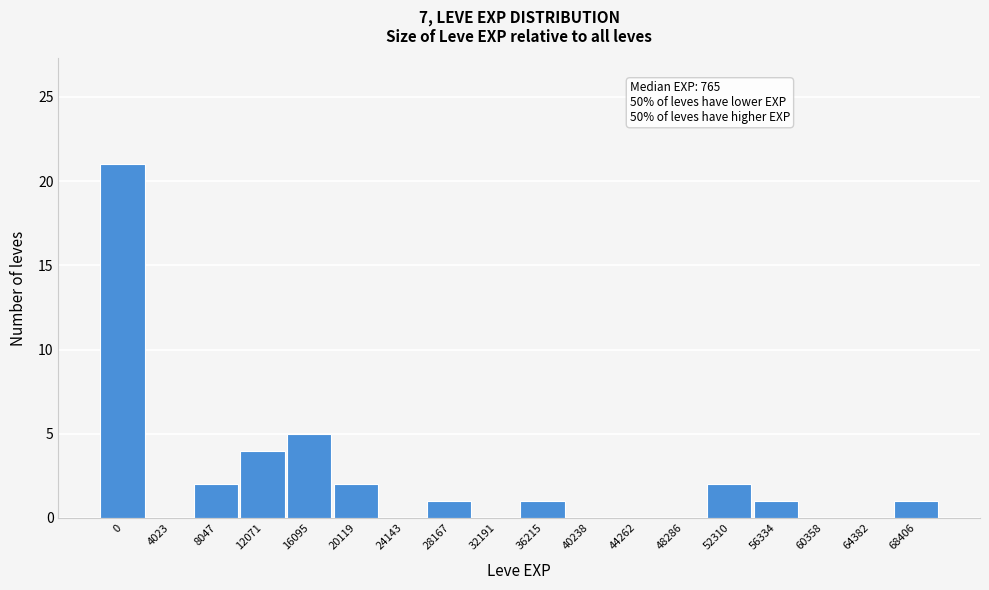

Reading right to left, extract all data points from this chart.

68406=1	64382=0	60358=0	56334=1	52310=2	48286=0	44262=0	40238=0	36215=1	32191=0	28167=1	24143=0	20119=2	16095=5	12071=4	8047=2	4023=0	0=21